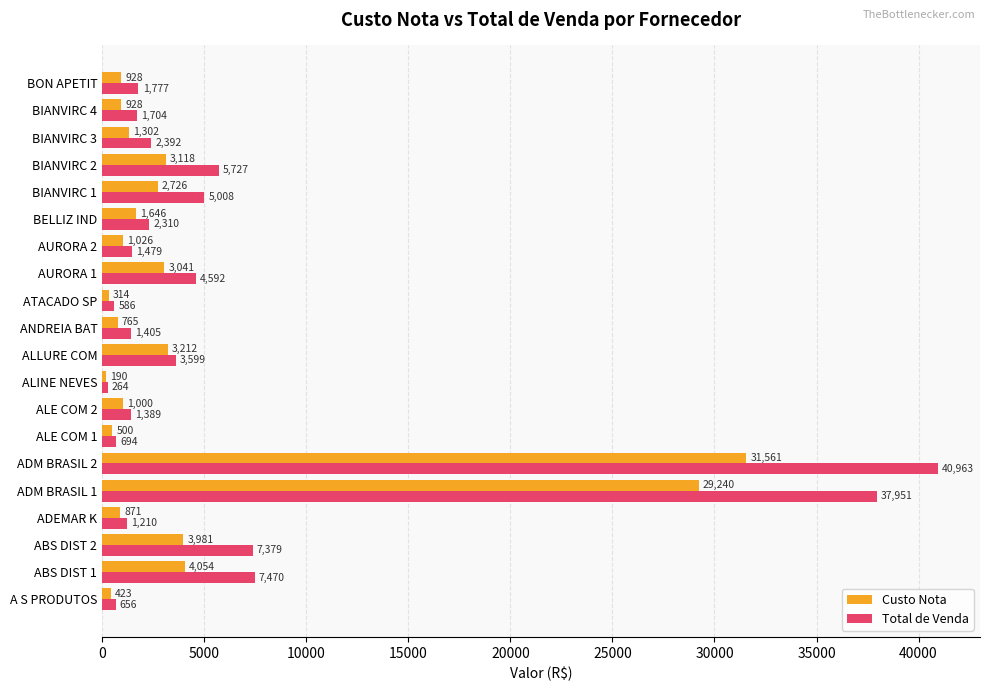

What is the minimum value for Custo Nota?

190.0